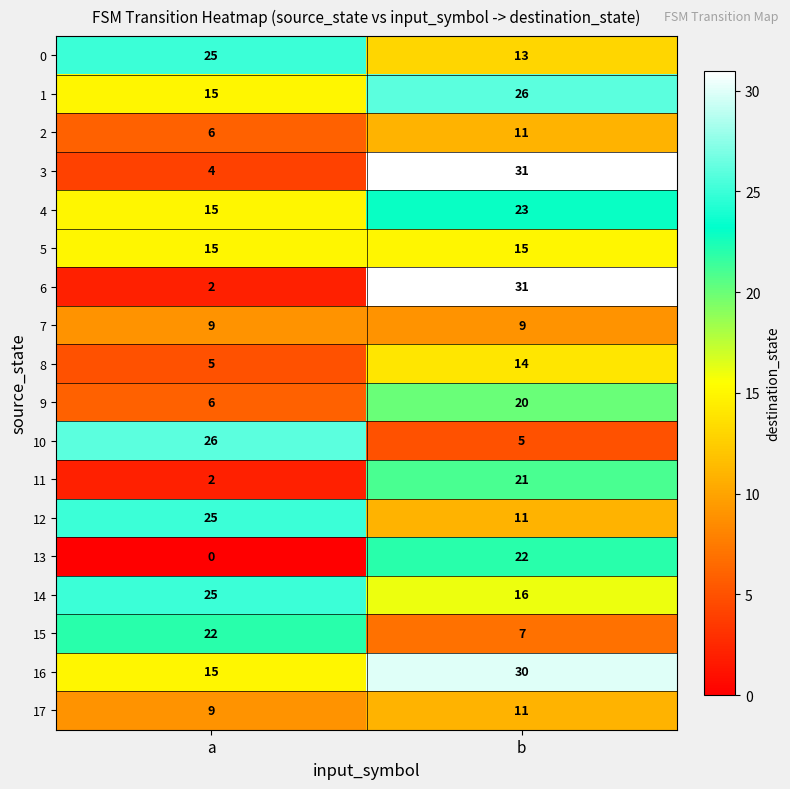

Count the number of data series in this chart.

18